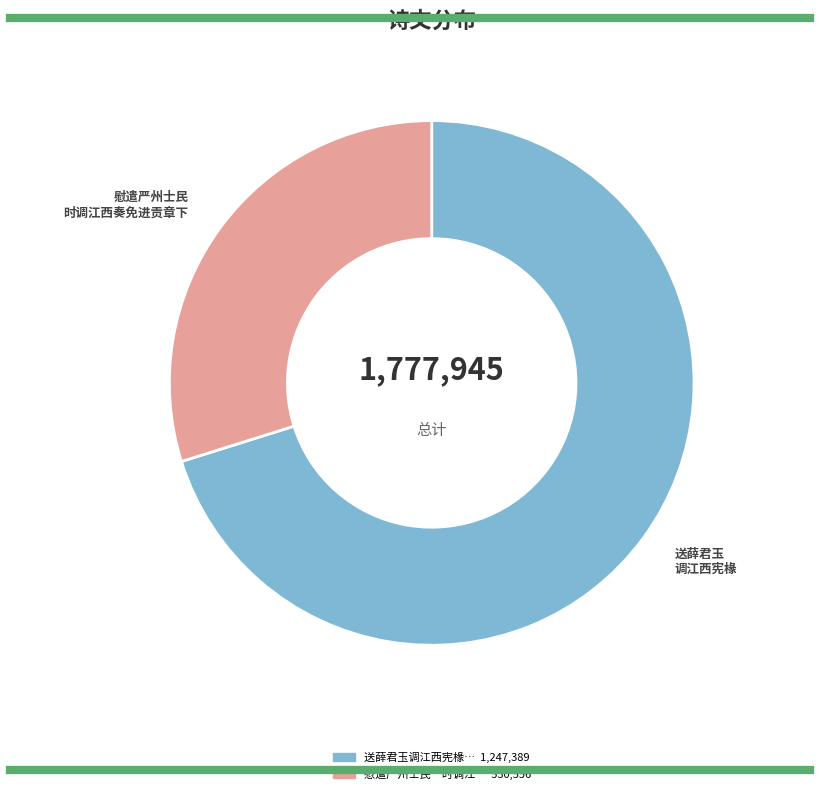

Does any single category account for the majority?

Yes